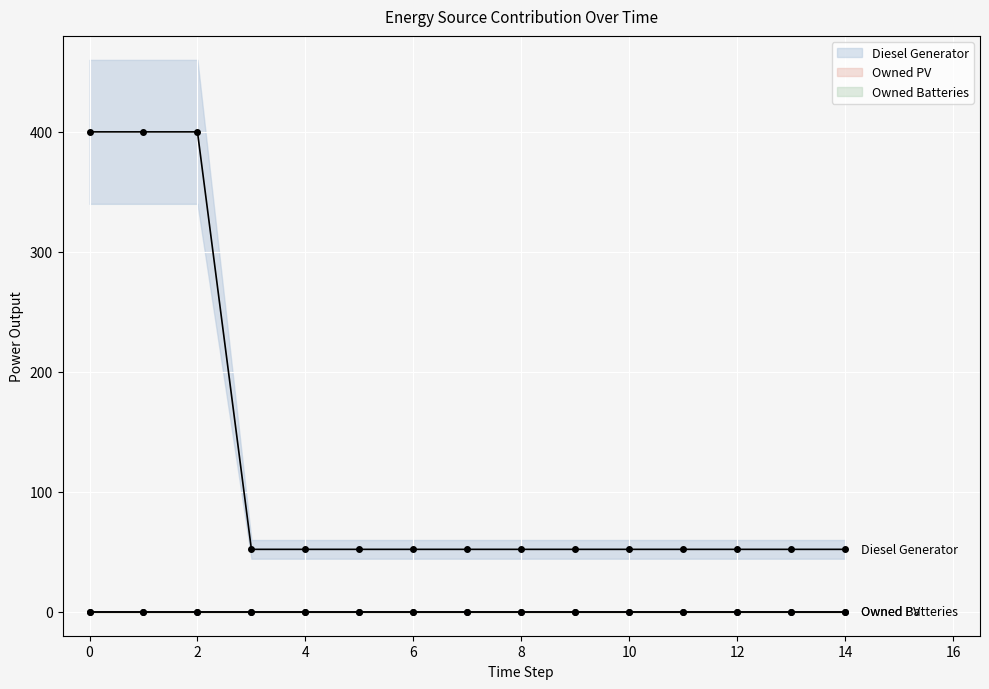

How many distinct data groups are displayed?

3